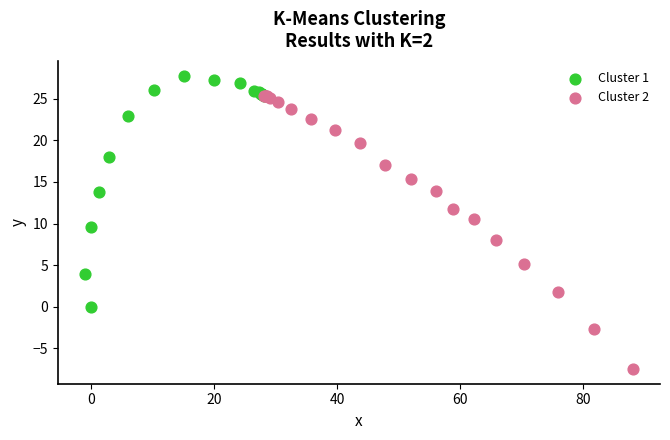

Which series contains the highest Y value?

Cluster 1